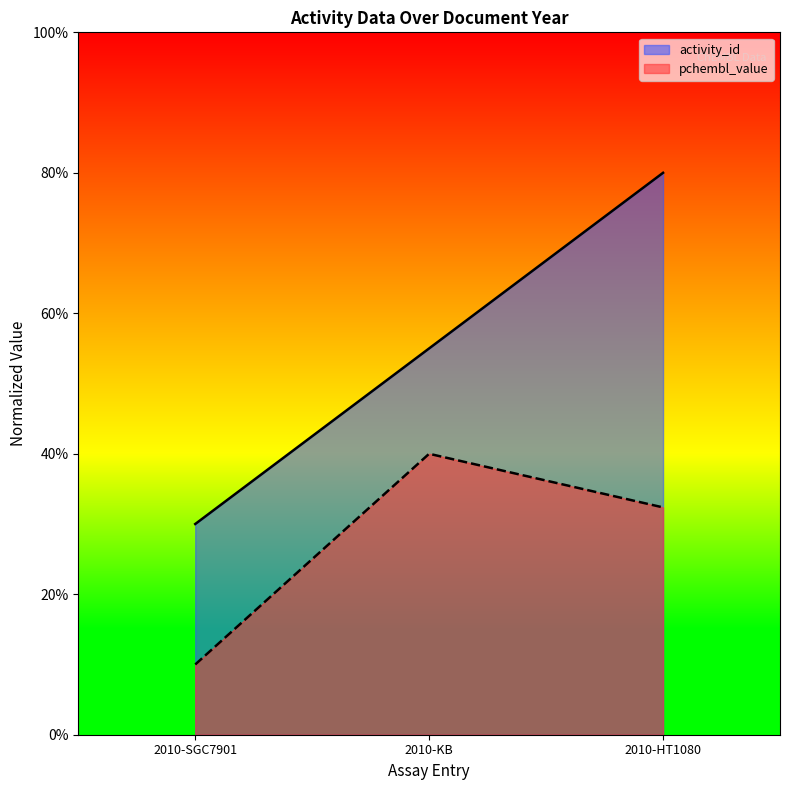

List the labels in order of pchembl_value value, largest first.

2010-KB, 2010-HT1080, 2010-SGC7901